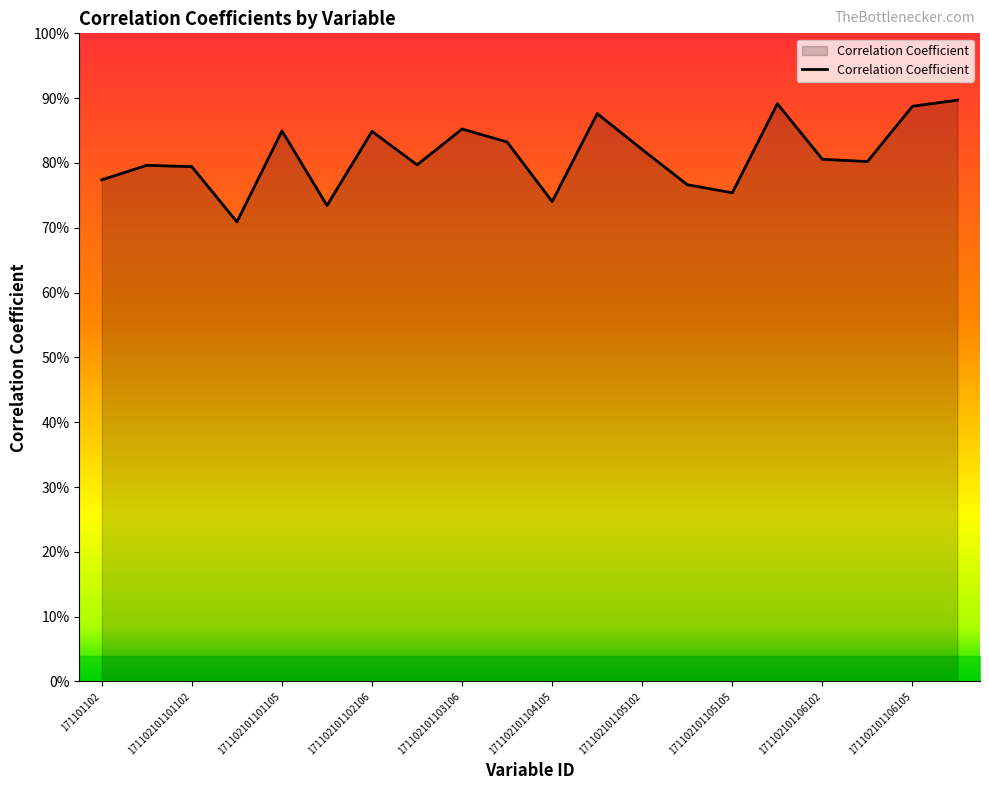

Which label corresponds to the smallest value in the chart?

171102101101104